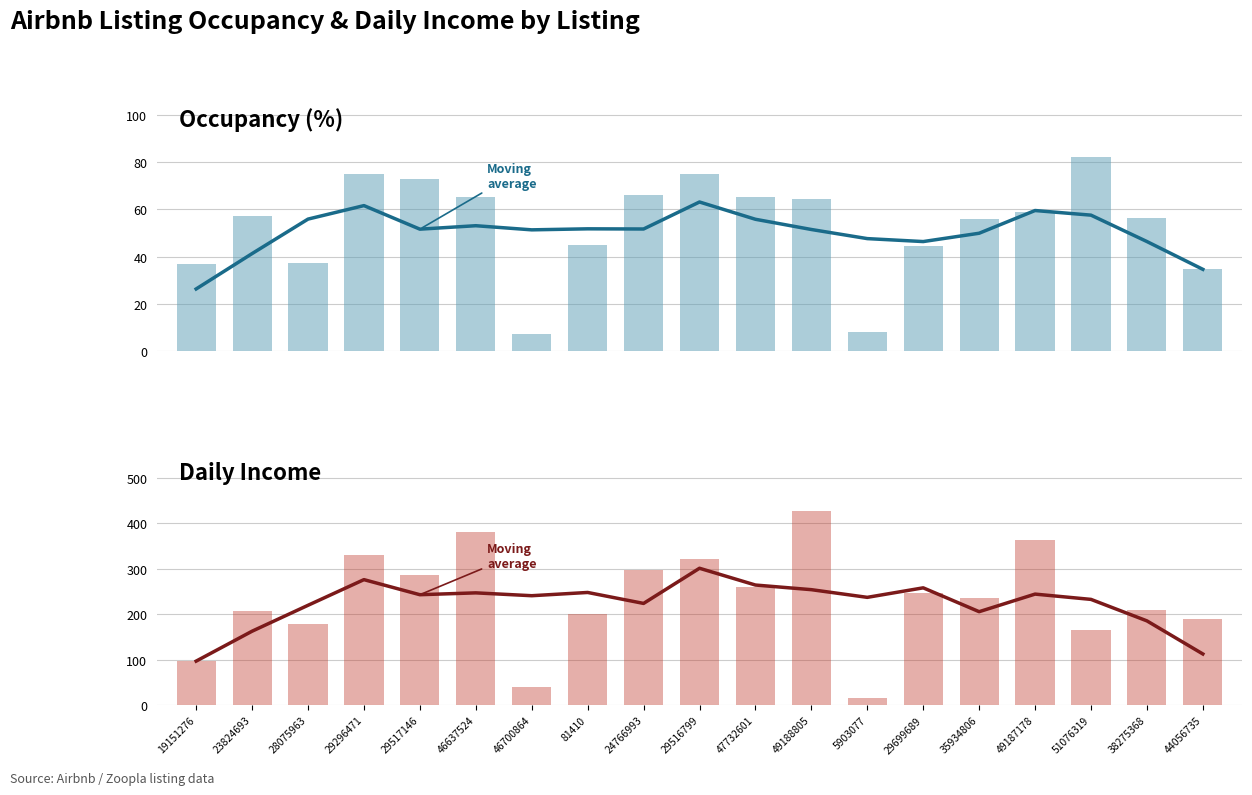

How many data points in Occupancy (%) are above 57?

10